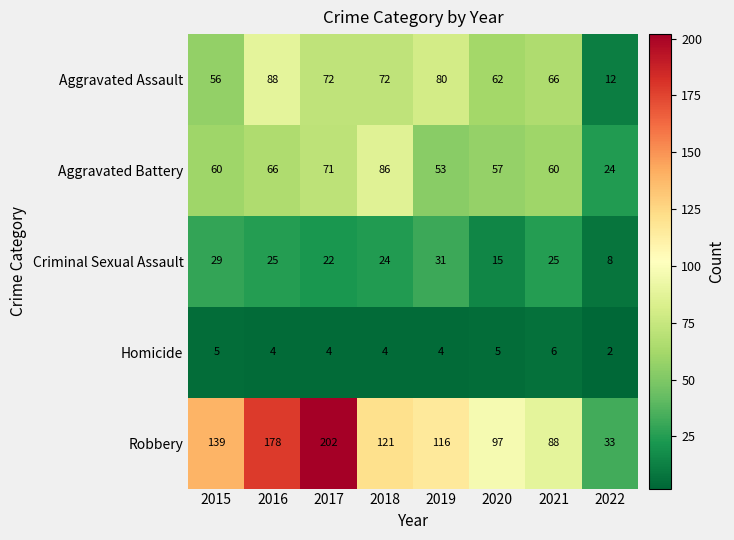

What is the total value across all series at 2022?

79